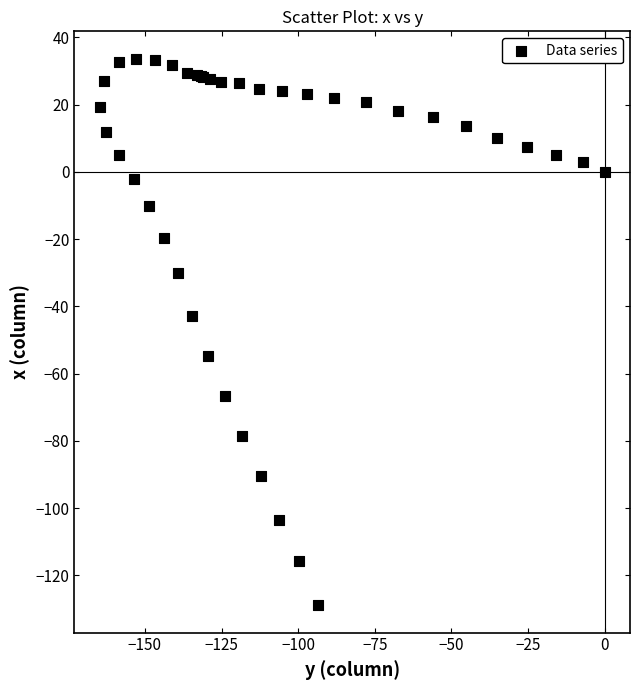

What Y value in the scatter plot is closest to -47?

-42.9